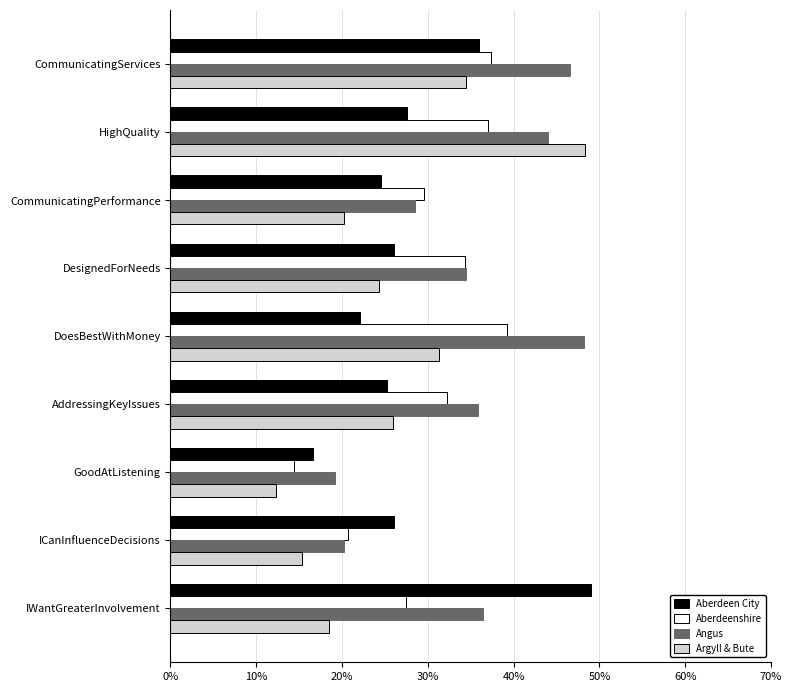

Rank the series at DoesBestWithMoney from highest to lowest value.

Angus, Aberdeenshire, Argyll & Bute, Aberdeen City